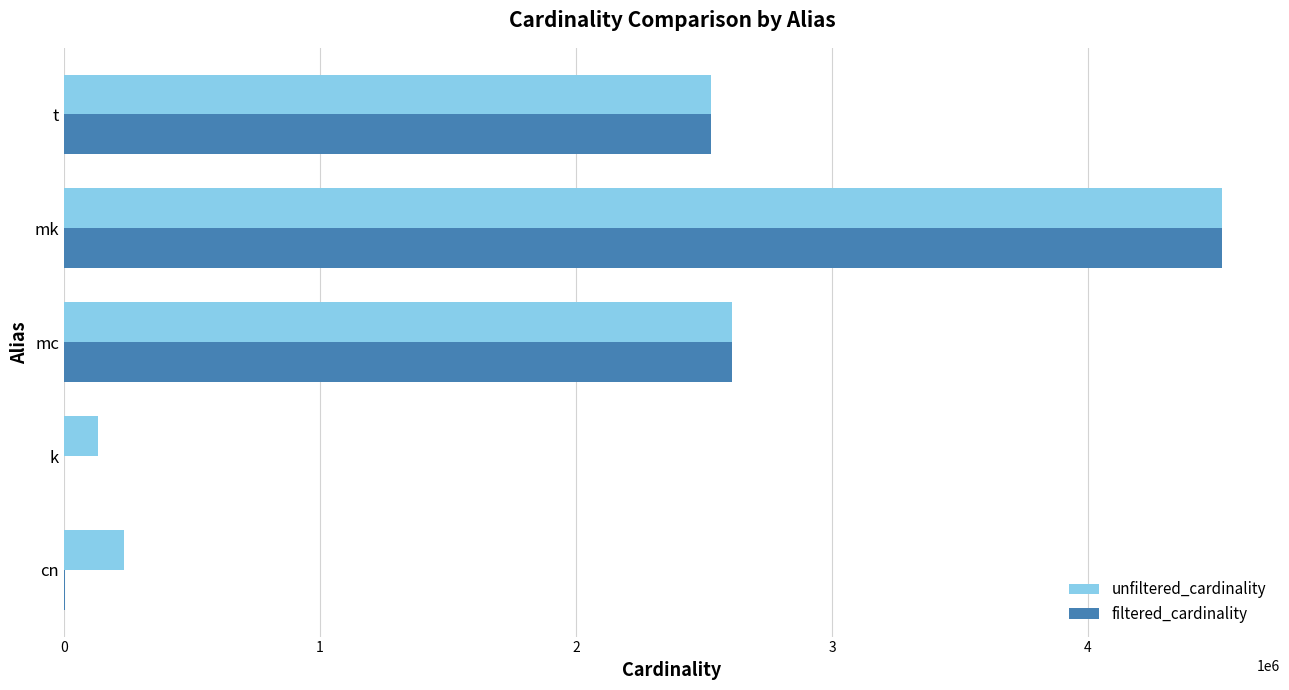

What is the approximate value of filtered_cardinality at mc?

2609129